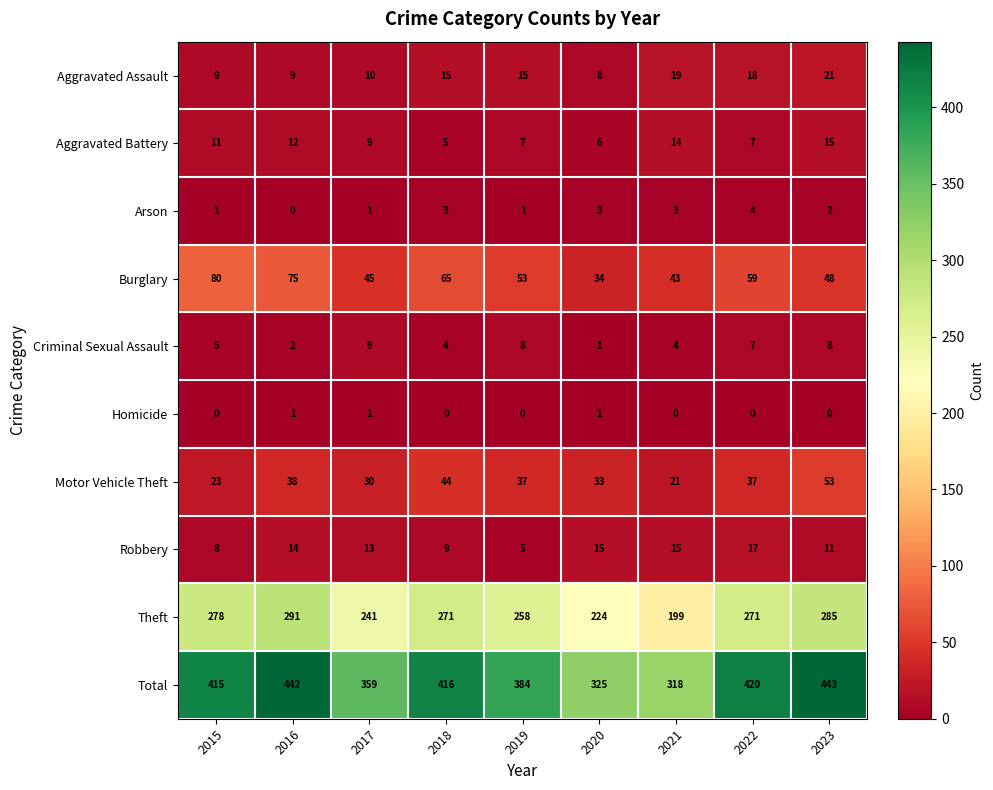

True or false: Arson has a value of 1 at 2019.

True